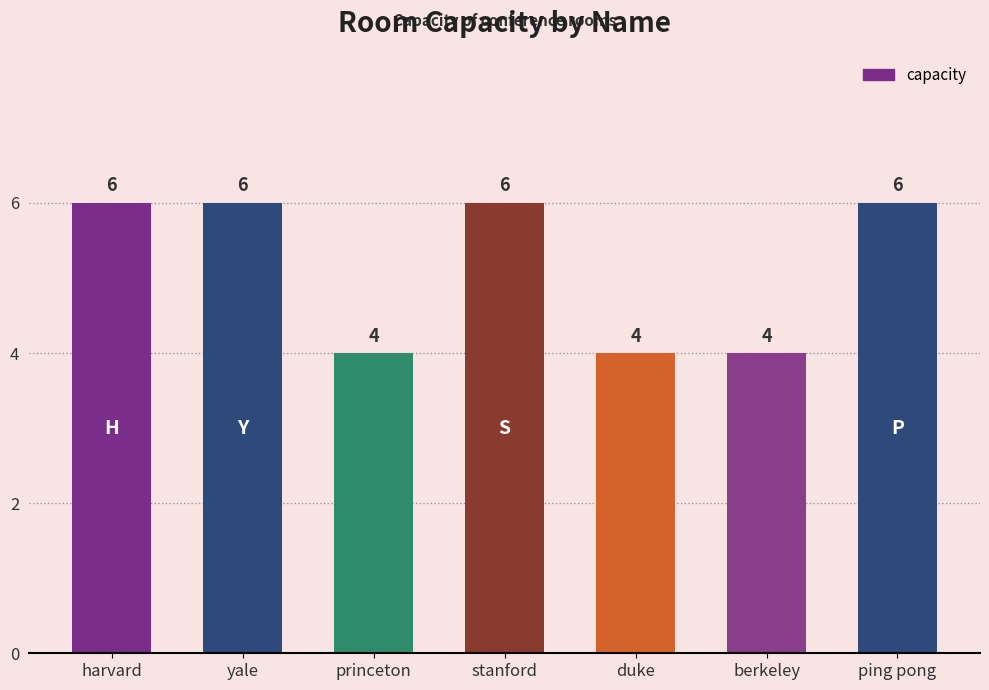

What is the greatest value displayed?

6